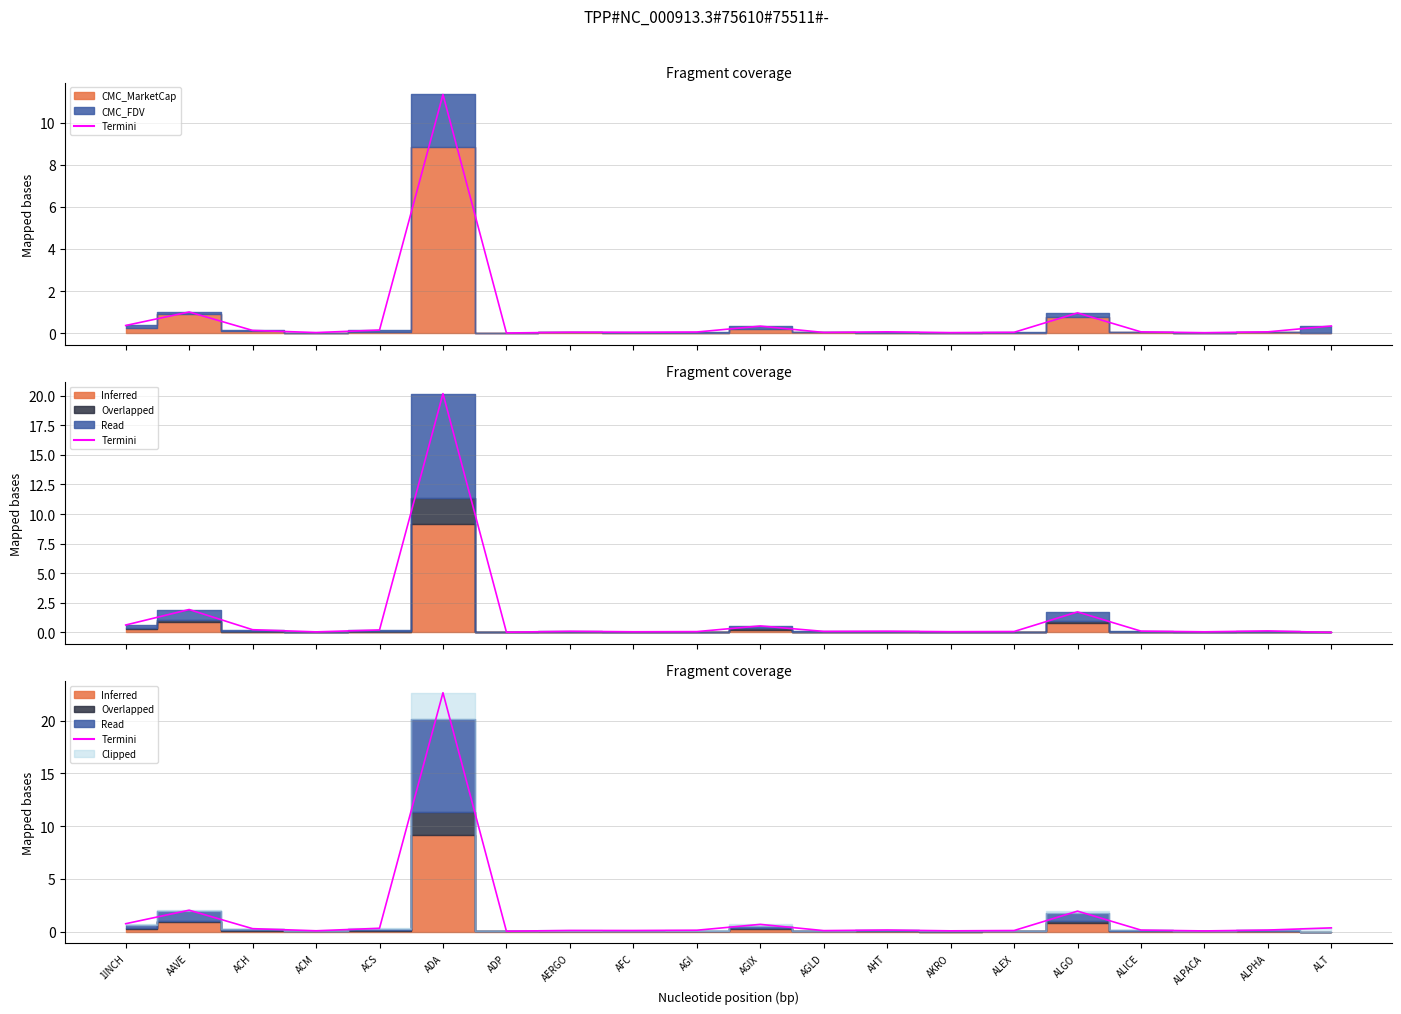

How many lines are shown in the chart?

1